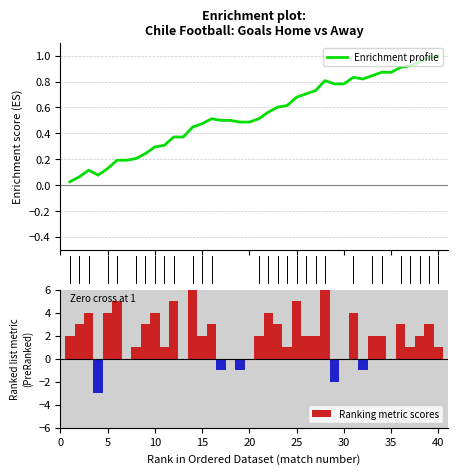

Count the number of data series in this chart.

2